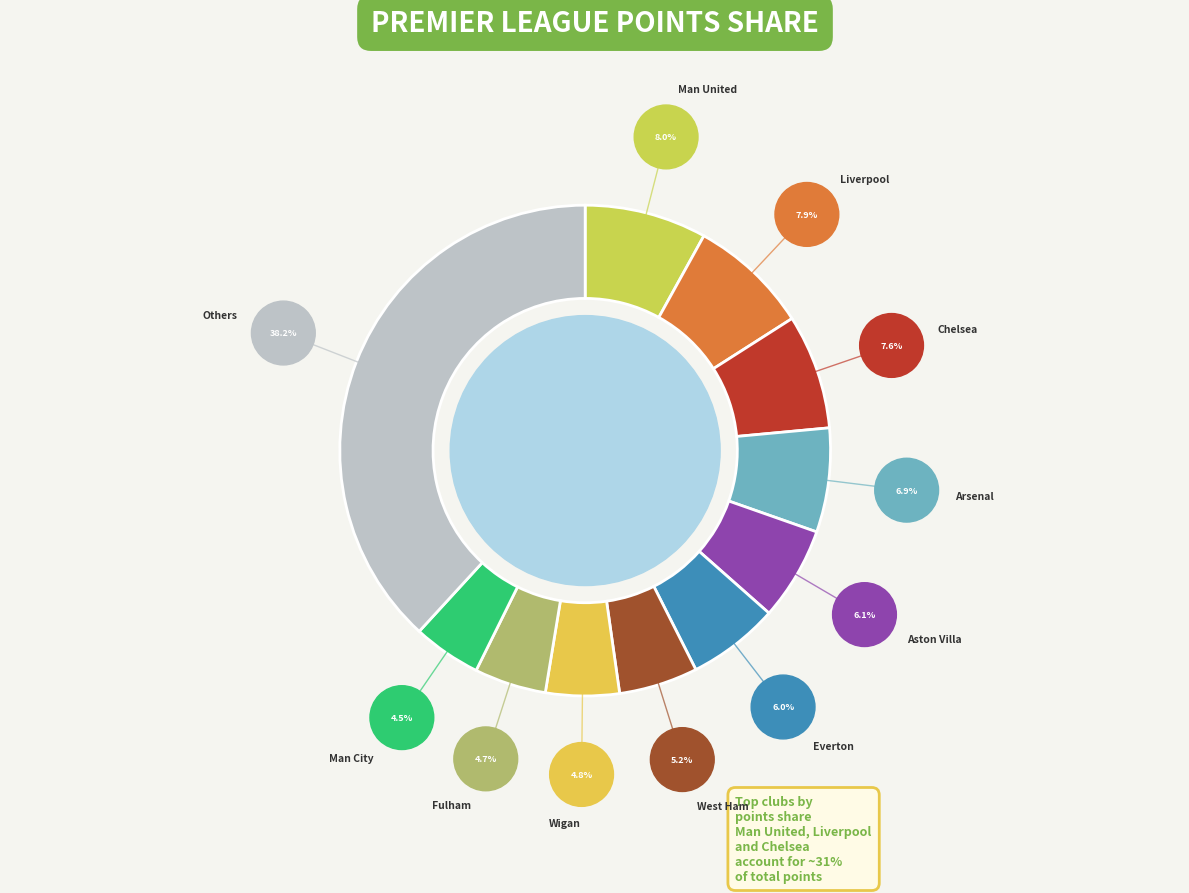

Count the number of slices in the pie.

11